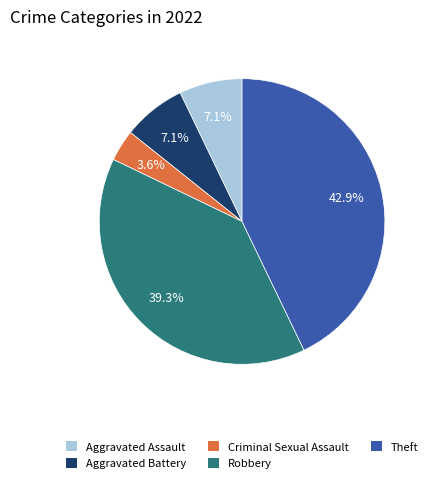

Combined, what portion of the pie is Theft and Aggravated Battery?

50.0%